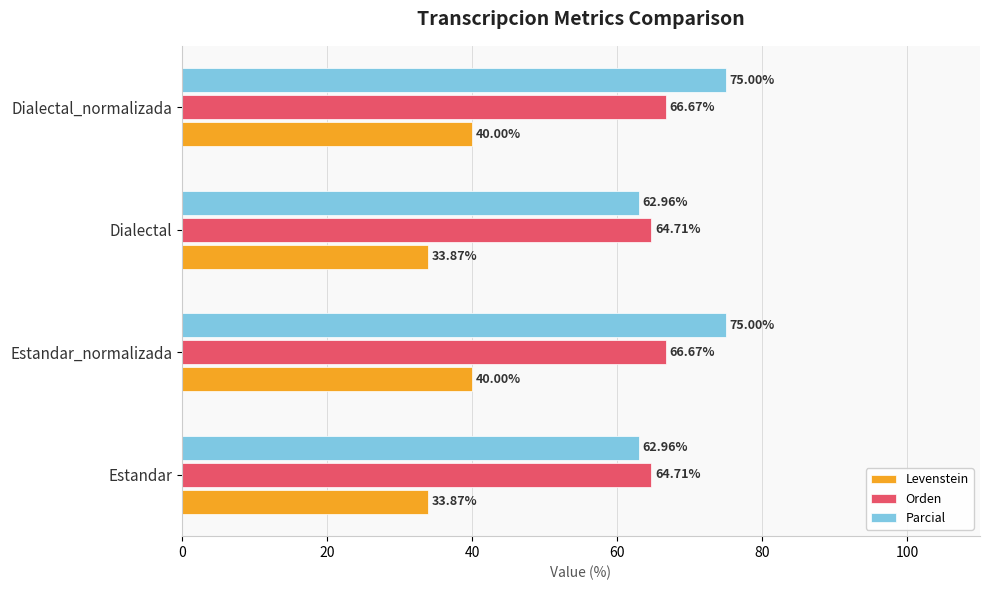

What is the difference between the Orden values at Estandar_normalizada and Estandar?

2.0